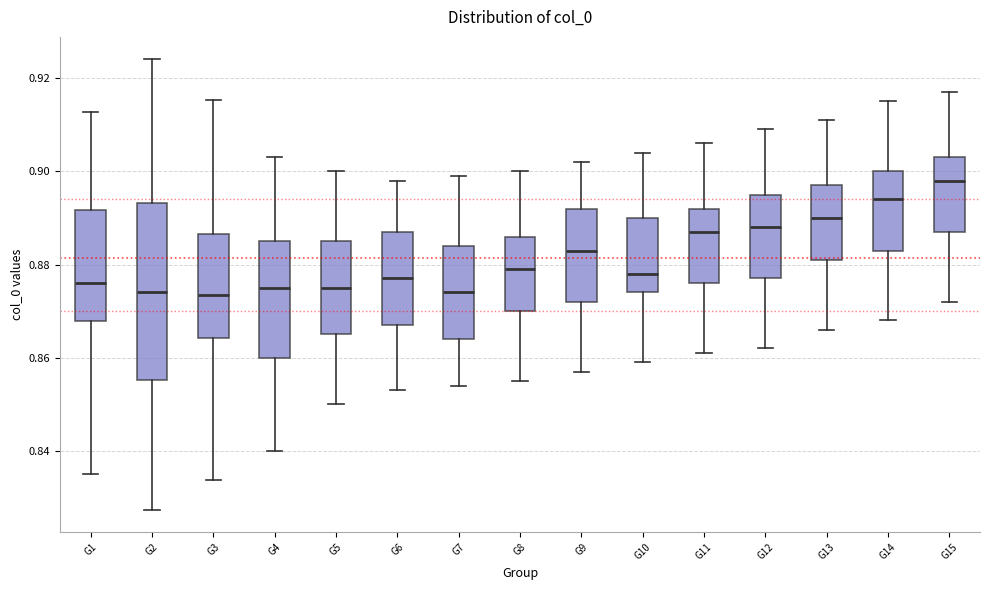

Reading left to right, transcribe this box plot: for each box, give where its median line is, the range the box spans, and where its two whiskers end, as read against the y-axis. The values are not printed on the chart, so give them approximately, as read against the axis.

G1: median 0.876, box 0.868 to 0.892, whiskers 0.836 to 0.912
G2: median 0.874, box 0.856 to 0.894, whiskers 0.828 to 0.924
G3: median 0.874, box 0.864 to 0.886, whiskers 0.834 to 0.916
G4: median 0.876, box 0.860 to 0.886, whiskers 0.840 to 0.902
G5: median 0.876, box 0.866 to 0.886, whiskers 0.850 to 0.900
G6: median 0.878, box 0.868 to 0.888, whiskers 0.854 to 0.898
G7: median 0.874, box 0.864 to 0.884, whiskers 0.854 to 0.900
G8: median 0.880, box 0.870 to 0.886, whiskers 0.856 to 0.900
G9: median 0.884, box 0.872 to 0.892, whiskers 0.858 to 0.902
G10: median 0.878, box 0.874 to 0.890, whiskers 0.860 to 0.904
G11: median 0.888, box 0.876 to 0.892, whiskers 0.862 to 0.906
G12: median 0.888, box 0.878 to 0.896, whiskers 0.862 to 0.910
G13: median 0.890, box 0.882 to 0.898, whiskers 0.866 to 0.912
G14: median 0.894, box 0.884 to 0.900, whiskers 0.868 to 0.916
G15: median 0.898, box 0.888 to 0.904, whiskers 0.872 to 0.918